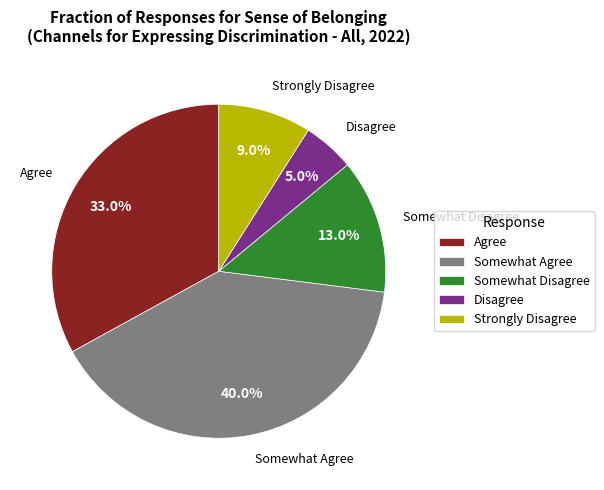

Is there any slice that represents more than half of the pie?

No